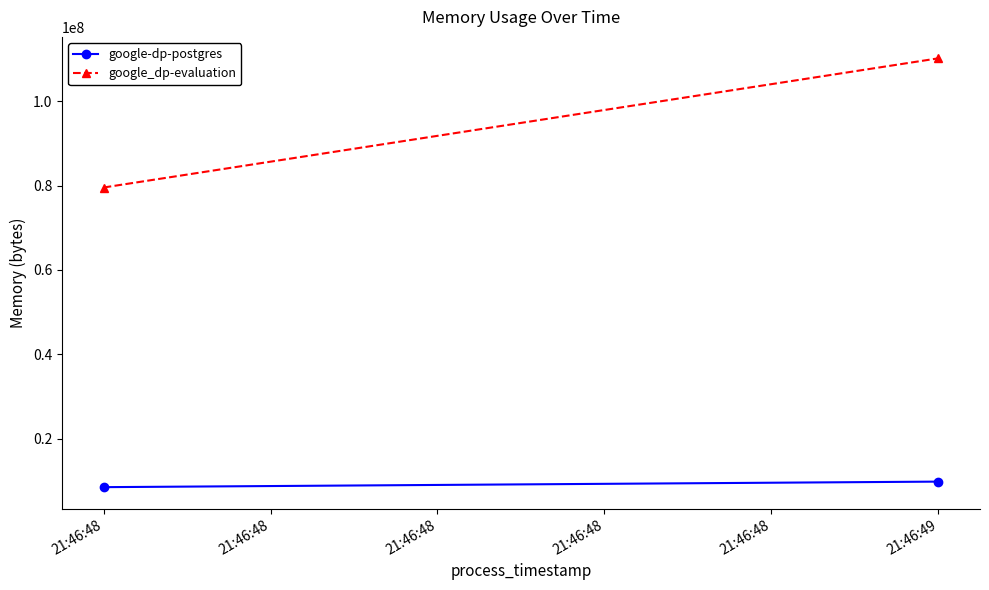

Does the chart have visible grid lines?

No